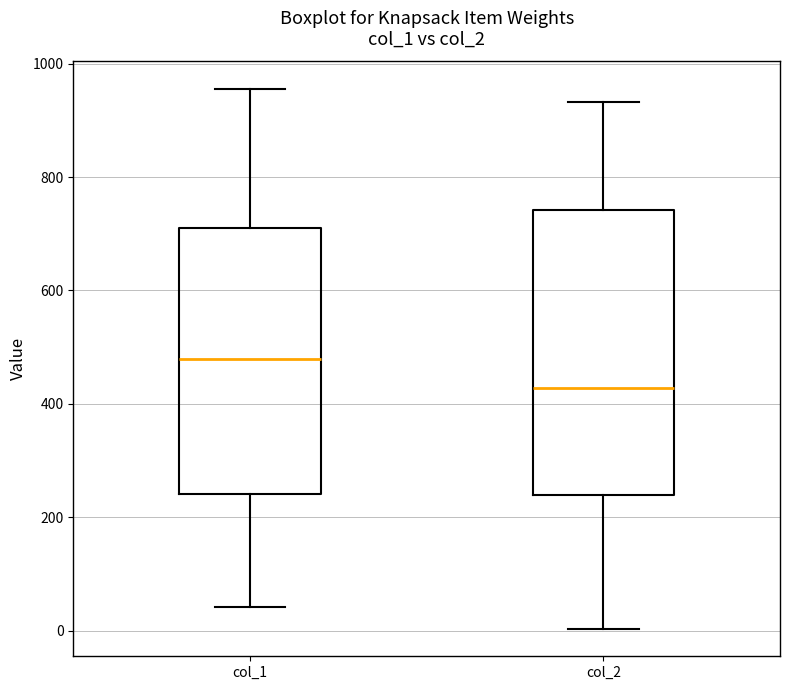

Reading left to right, transcribe this box plot: for each box, give where its median line is, the range the box spans, and where its two whiskers end, as read against the y-axis. The values are not printed on the chart, so give them approximately, as read against the axis.

col_1: median 480, box 240 to 720, whiskers 40 to 960
col_2: median 420, box 240 to 740, whiskers 0 to 940